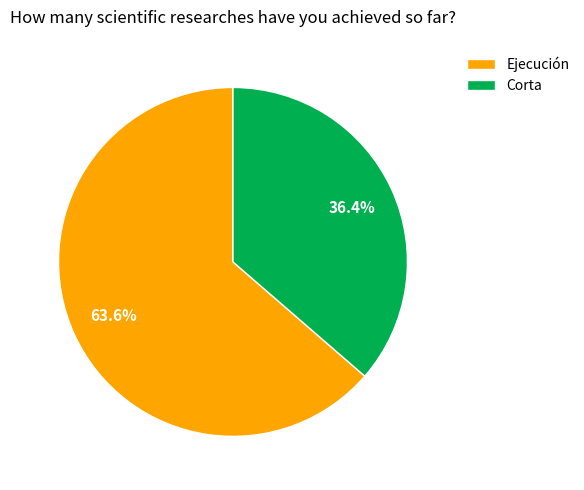

Do Ejecución and Corta together represent more than half of the pie?

Yes